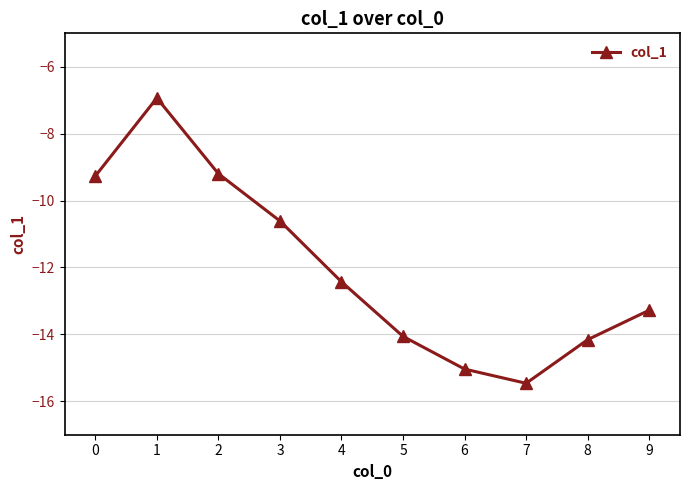

True or false: the data shows -12.4 at 4.

True